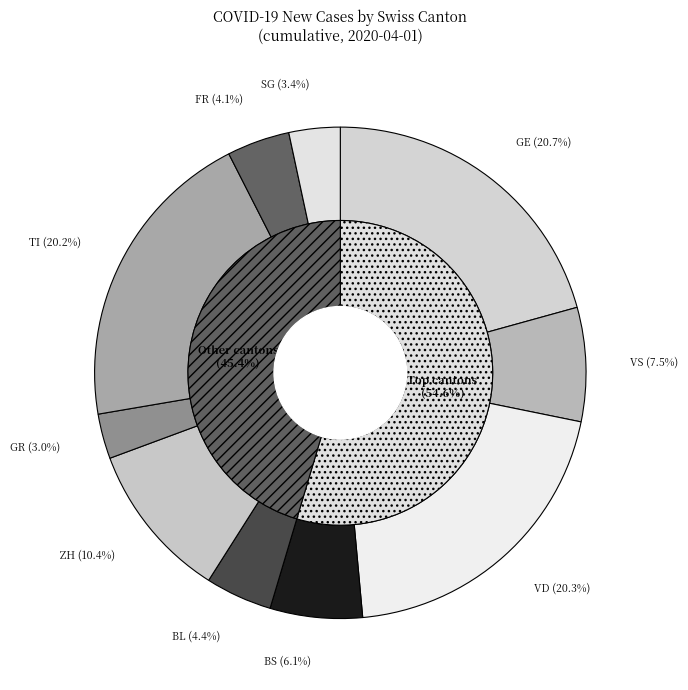

Count the number of slices in the pie.

10